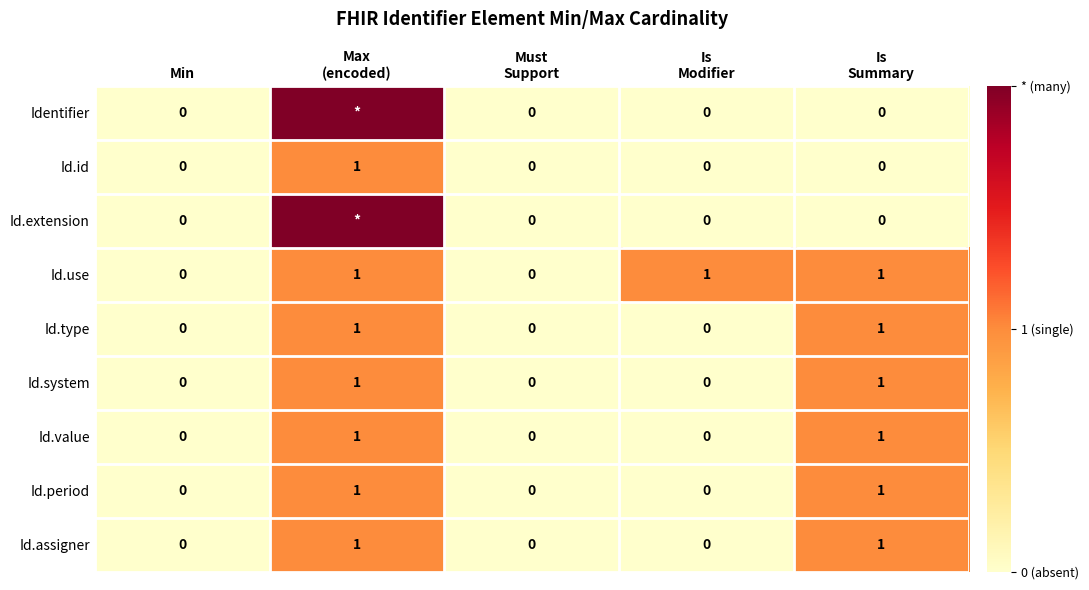

At which category does the chart reach its minimum across all series?

Min